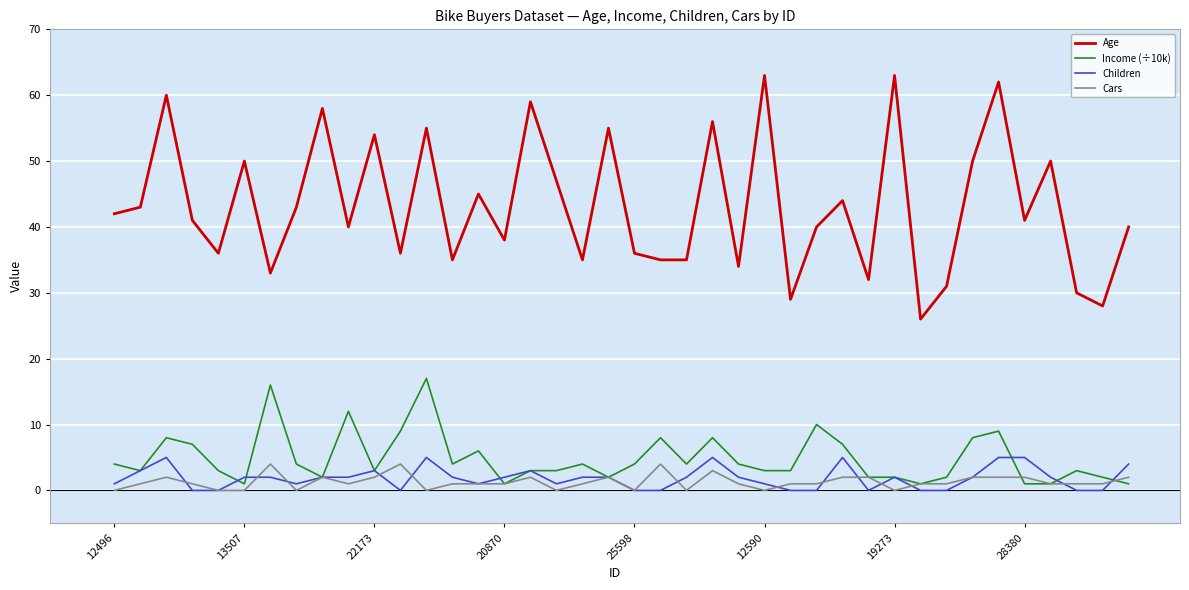

True or false: Income (÷10k) and Age cross at least once.

False